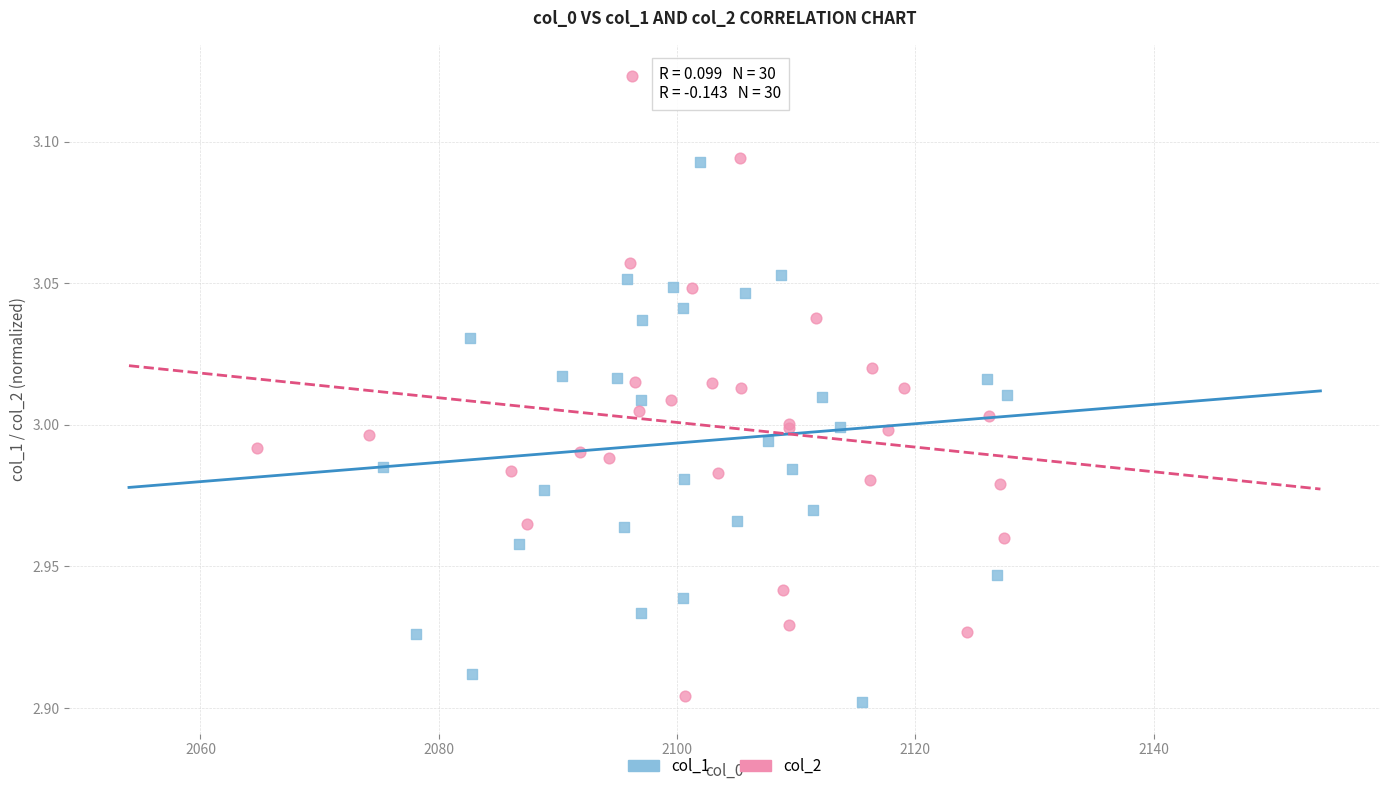

Which series has the largest Y range (max minus min)?

col_2